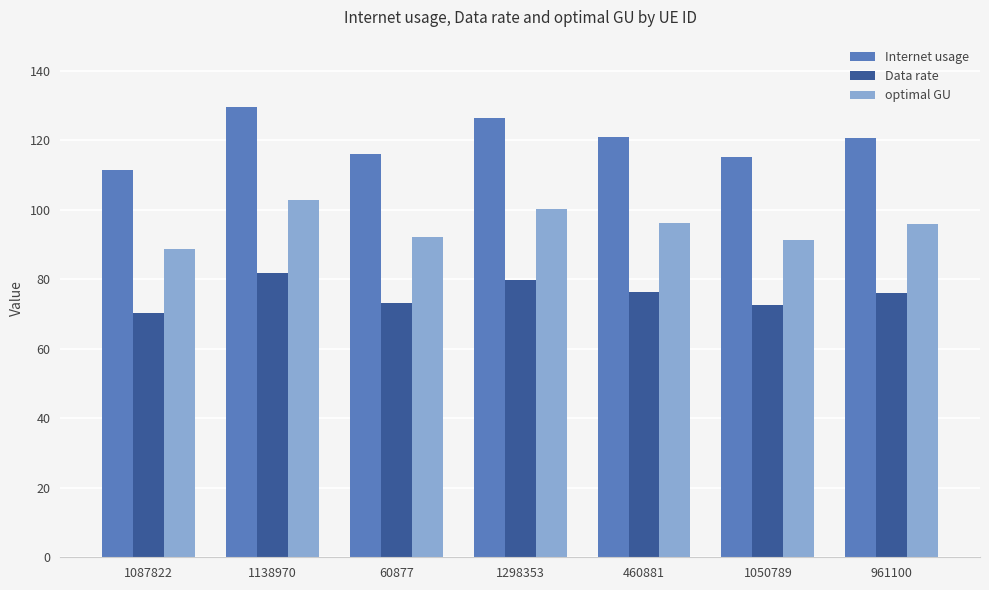

Between 60877 and 961100, which series saw the biggest shift?

Internet usage